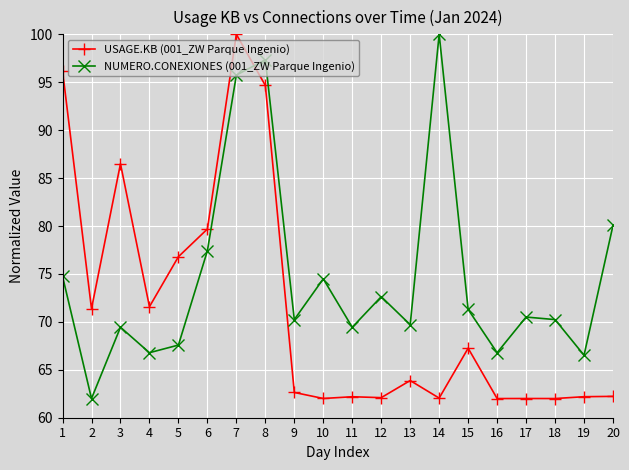

Between which two adjacent categories do NUMERO.CONEXIONES (001_ZW Parque Ingenio) and USAGE.KB (001_ZW Parque Ingenio) first intersect?

7 and 8